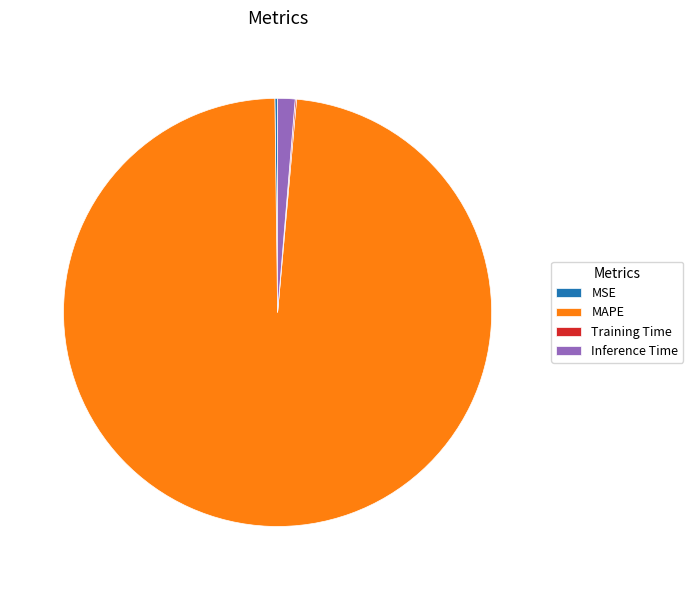

Is MAPE the majority of the pie?

Yes